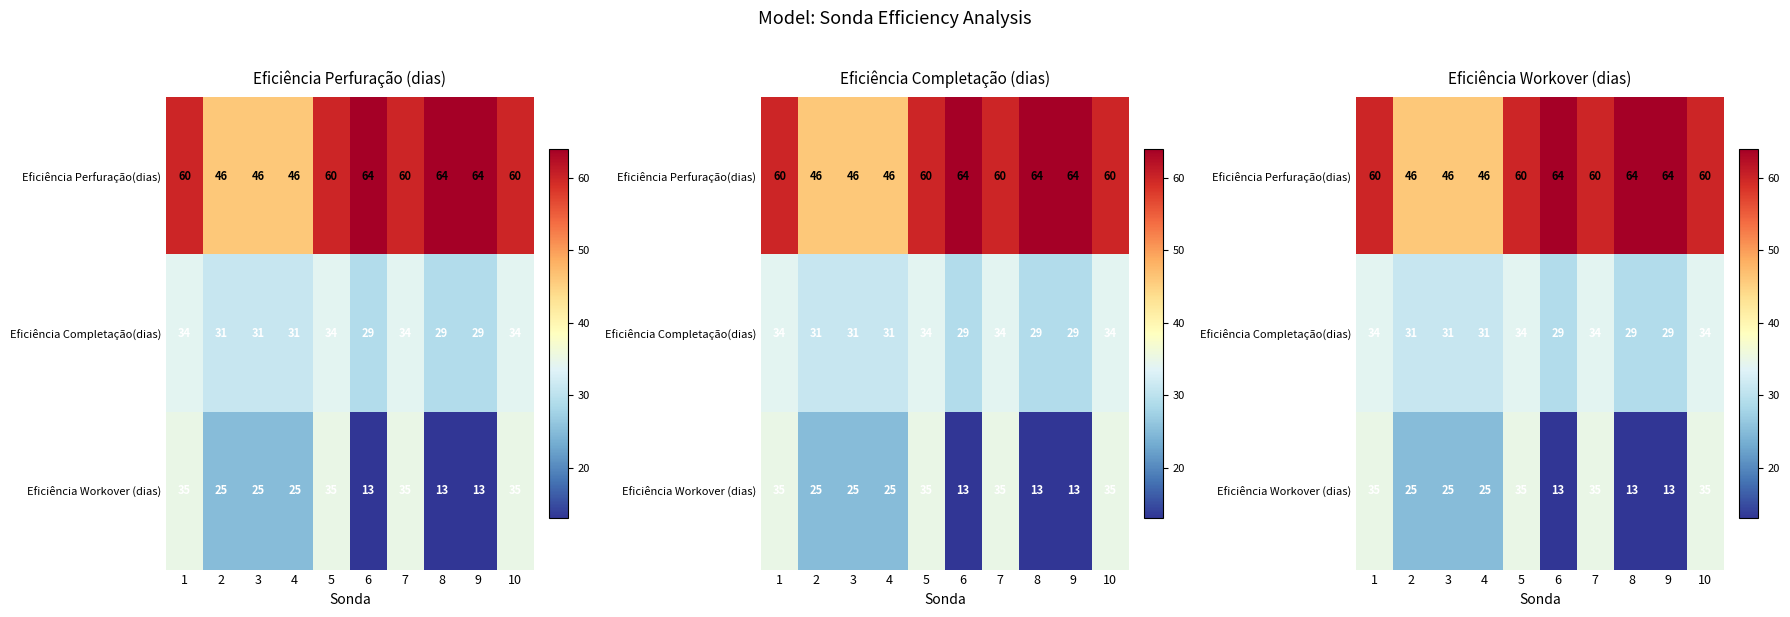

What is the average value of the Eficiência Completação(dias) series?

32